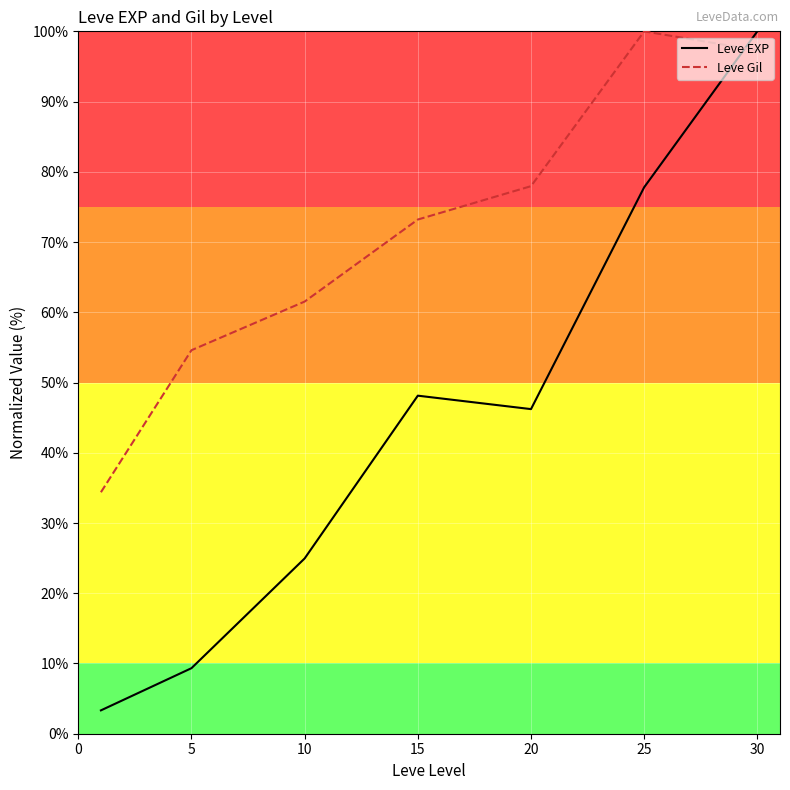

Reading left to right, what are all the values shown in this chart?

Leve EXP: 3.3	9.3	25.0	48.1	46.2	77.8	100.0
Leve Gil: 34.4	54.6	61.5	73.2	78.0	100.0	97.3